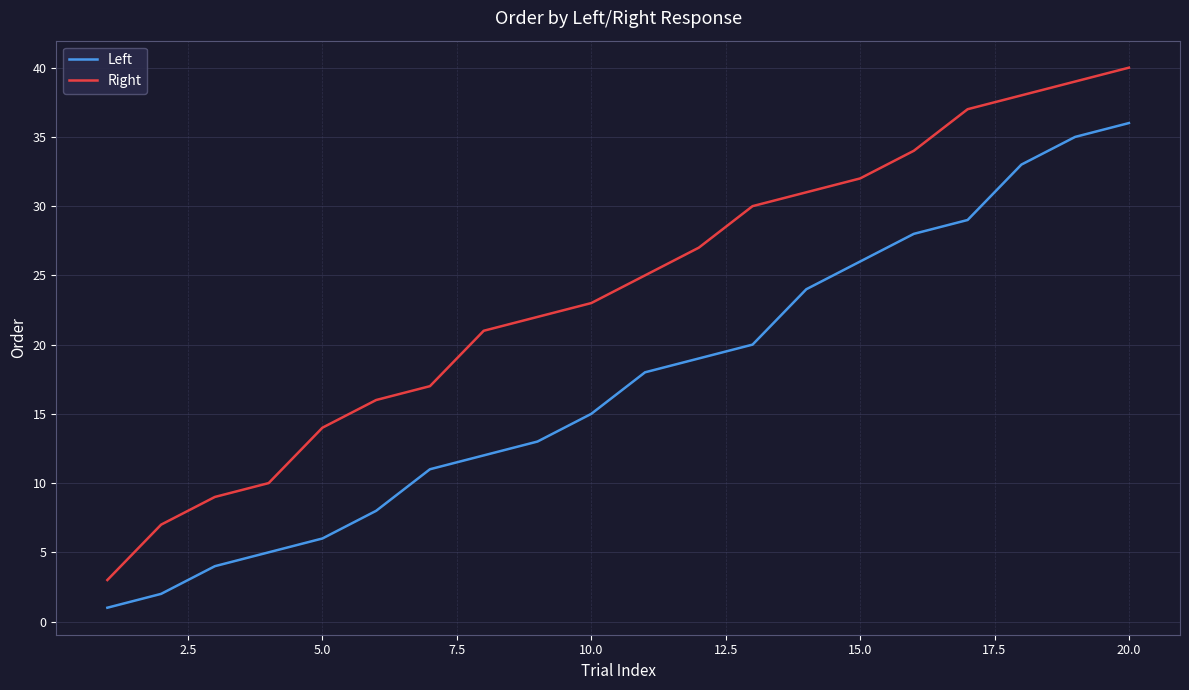

True or false: Right and Left intersect in this chart.

False